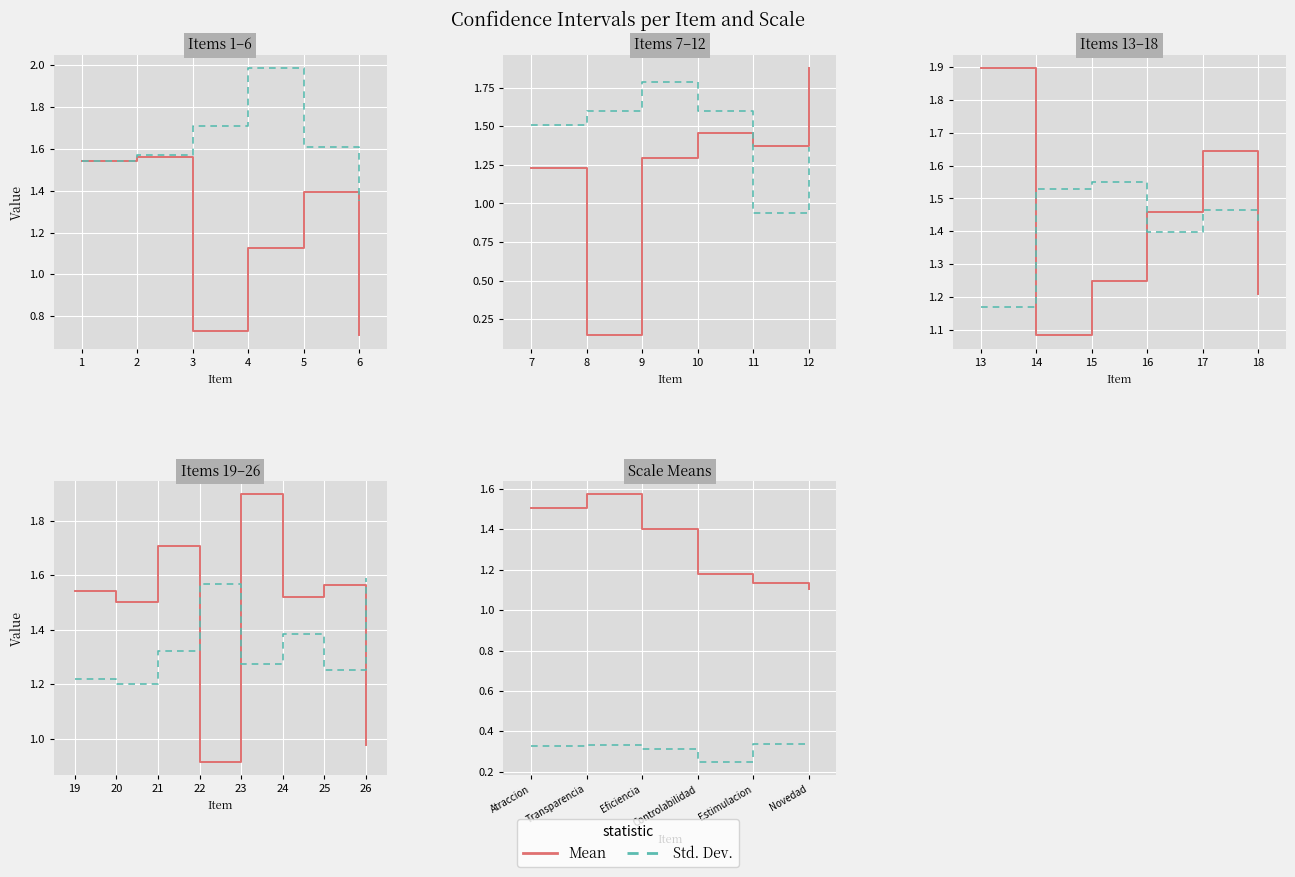

Count the number of data series in this chart.

2